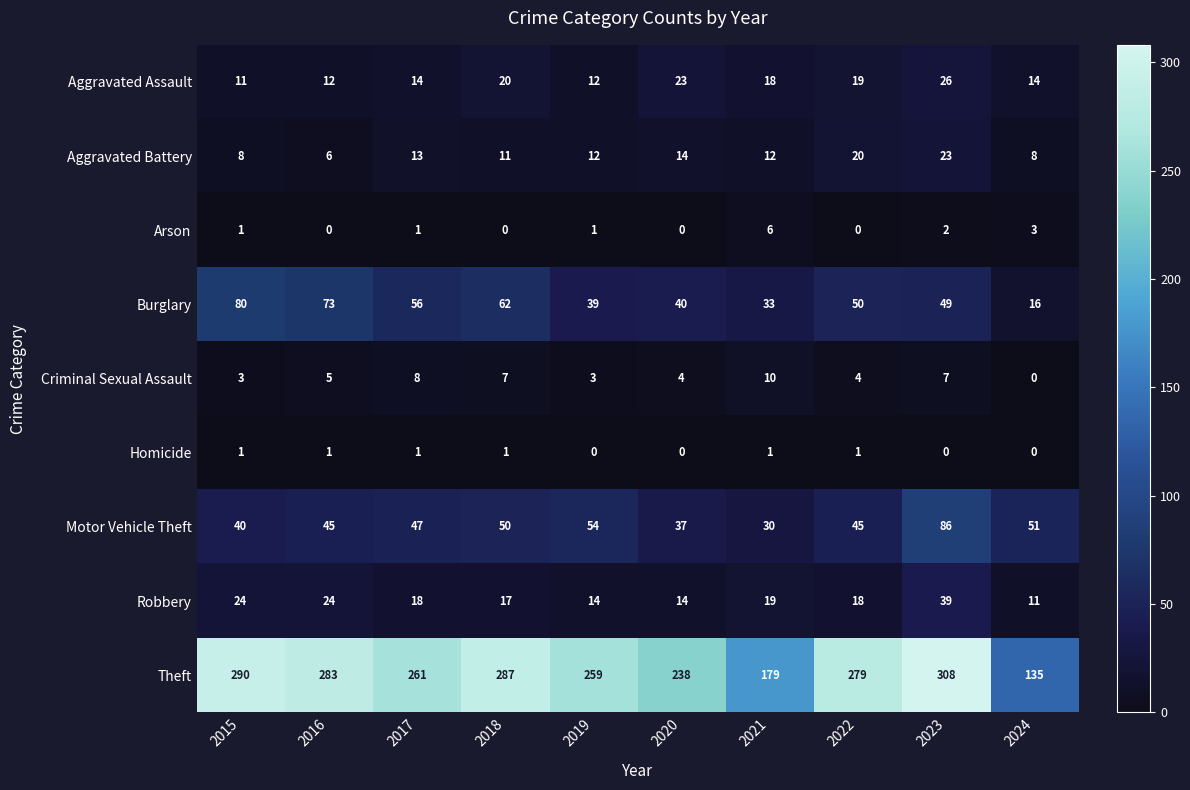

Between 2018 and 2023, which series saw the biggest shift?

Motor Vehicle Theft